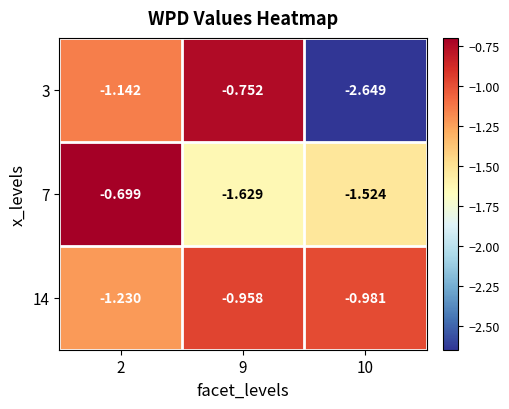

Is the value of 14 at 10 greater than the value of 7 at 9?

Yes